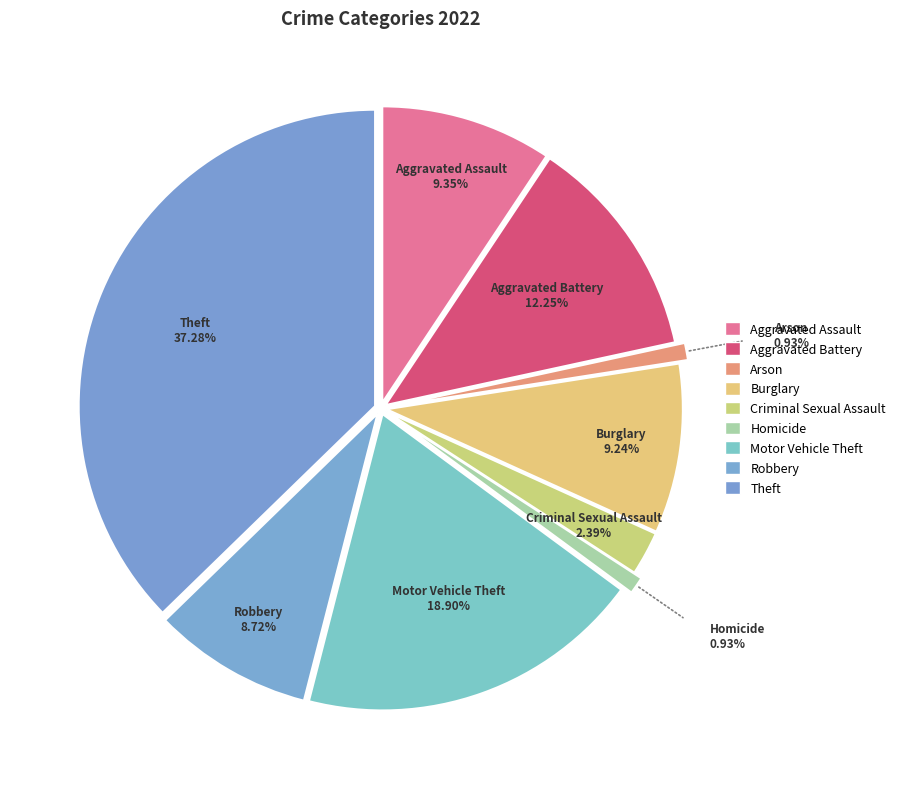

Rank the categories by value from lowest to highest.

Arson, Homicide, Criminal Sexual Assault, Robbery, Burglary, Aggravated Assault, Aggravated Battery, Motor Vehicle Theft, Theft